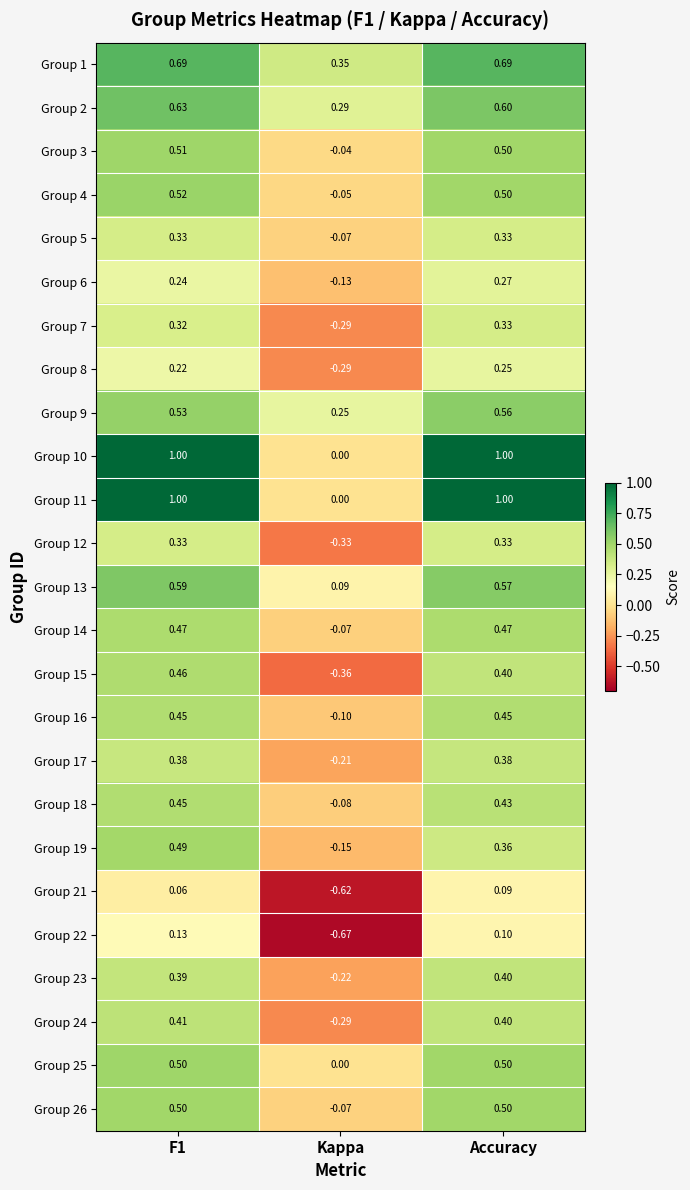

At which label is Group 25 closest to 0?

Kappa